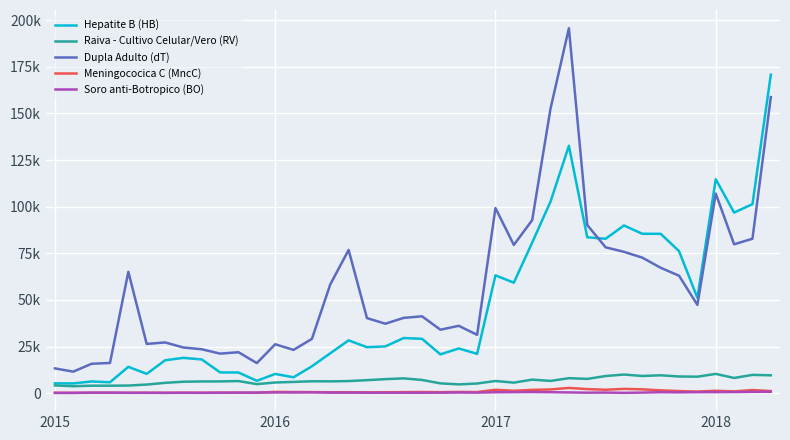

Does the chart display data point markers on the line(s)?

No